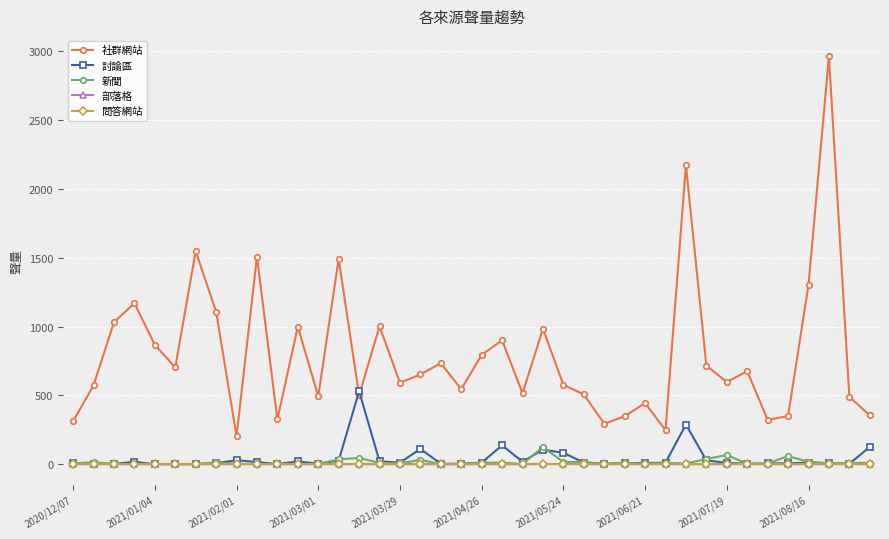

How many interior local peaks does the 社群網站 series have?

13